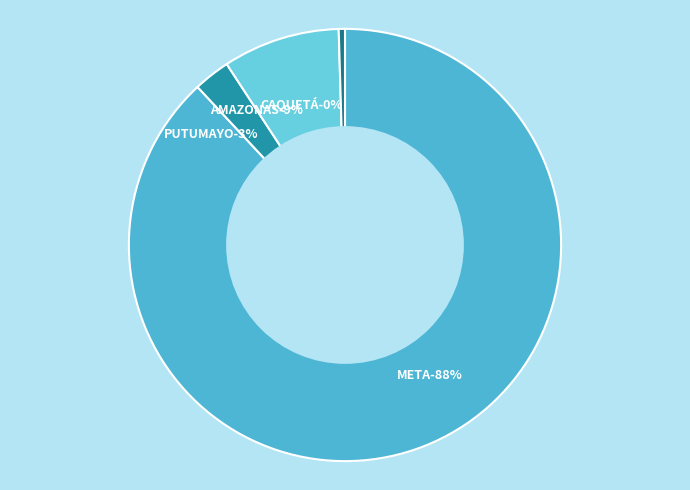

Which category has the biggest portion of the pie?

META